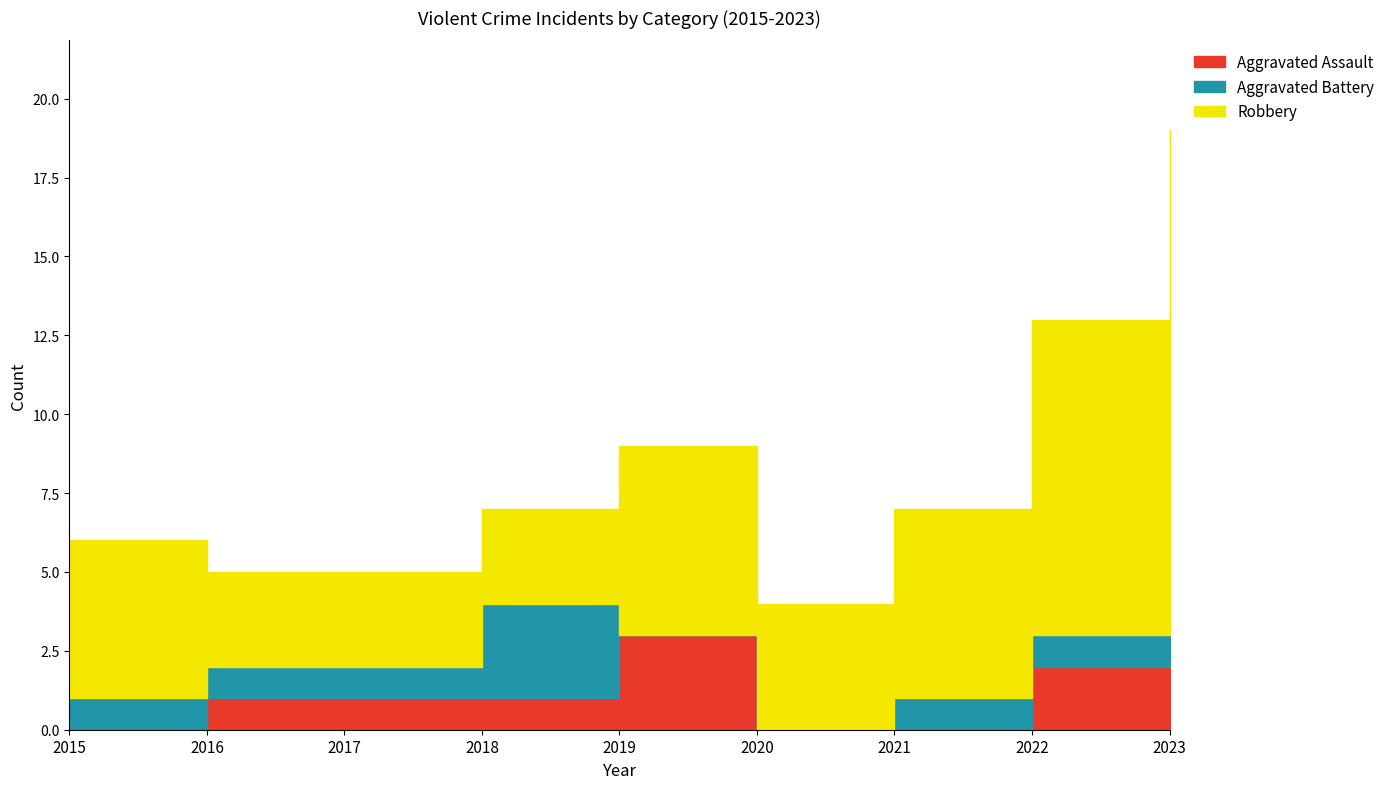

Reading left to right, what are all the values shown in this chart?

Aggravated Assault: 2015=0	2016=1	2017=1	2018=1	2019=3	2020=0	2021=0	2022=2	2023=4
Aggravated Battery: 2015=1	2016=1	2017=1	2018=3	2019=0	2020=0	2021=1	2022=1	2023=1
Robbery: 2015=5	2016=3	2017=3	2018=3	2019=6	2020=4	2021=6	2022=10	2023=14